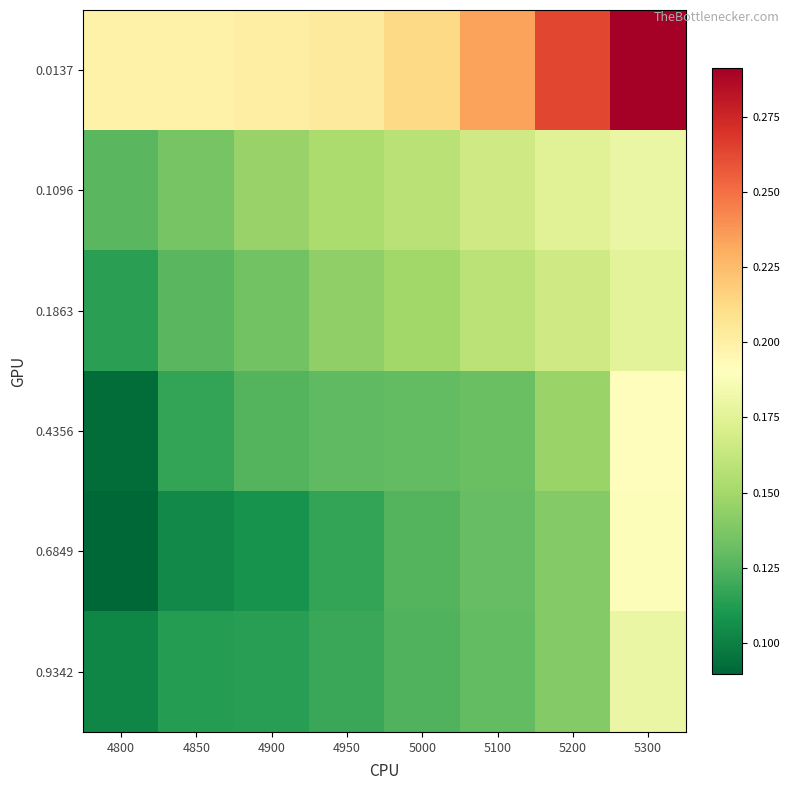

Reading left to right, list all the values displayed in this chart.

0.0137: 4800=0.2	4850=0.2	4900=0.2	4950=0.2	5000=0.2	5100=0.2	5200=0.3	5300=0.3
0.1096: 4800=0.1	4850=0.1	4900=0.1	4950=0.2	5000=0.2	5100=0.2	5200=0.2	5300=0.2
0.1863: 4800=0.1	4850=0.1	4900=0.1	4950=0.1	5000=0.1	5100=0.2	5200=0.2	5300=0.2
0.4356: 4800=0.1	4850=0.1	4900=0.1	4950=0.1	5000=0.1	5100=0.1	5200=0.1	5300=0.2
0.6849: 4800=0.1	4850=0.1	4900=0.1	4950=0.1	5000=0.1	5100=0.1	5200=0.1	5300=0.2
0.9342: 4800=0.1	4850=0.1	4900=0.1	4950=0.1	5000=0.1	5100=0.1	5200=0.1	5300=0.2